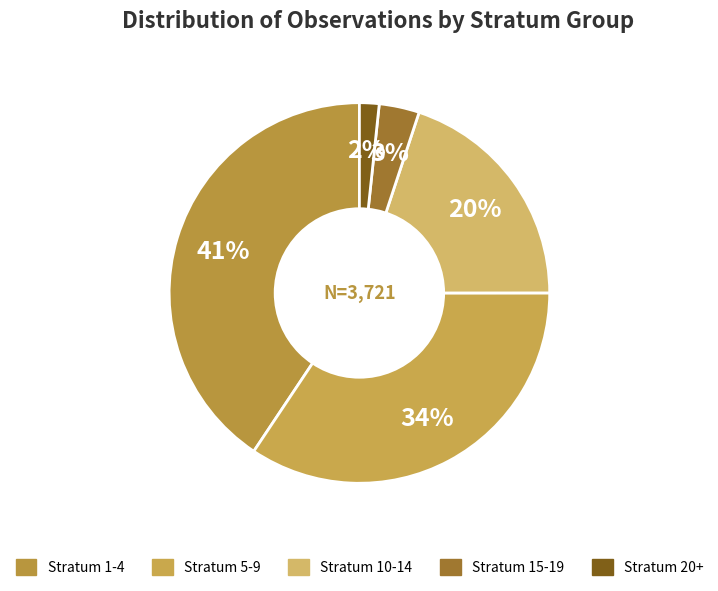

How many slices are in this pie chart?

5